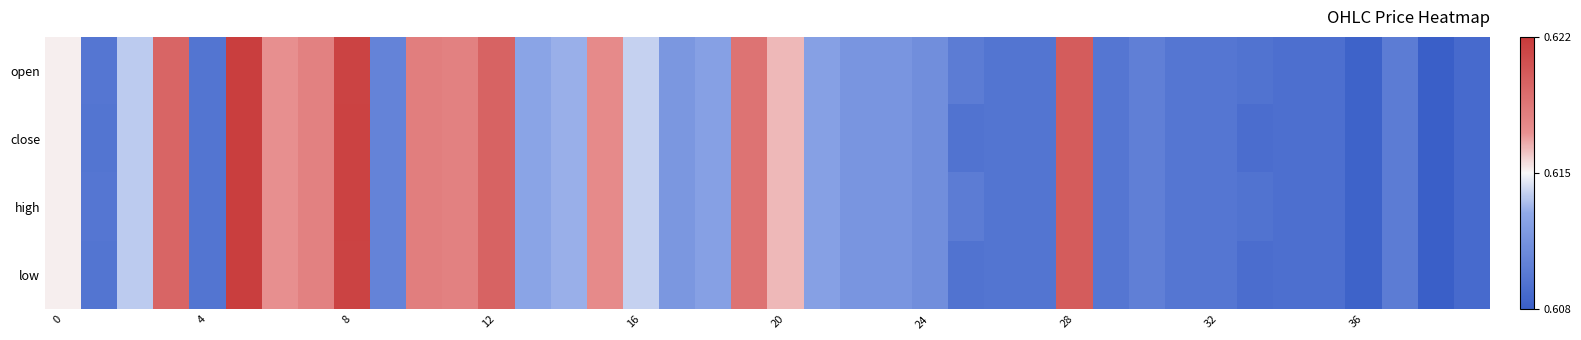

At how many categories does at least one series exceed 0?

40